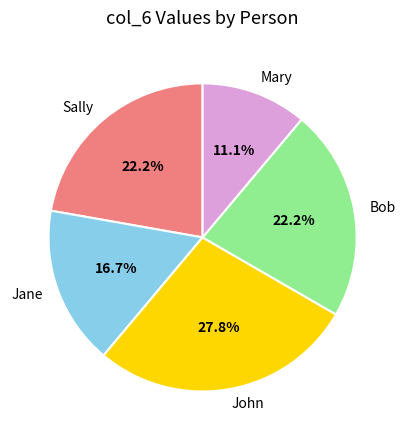

Which slice is the largest?

John